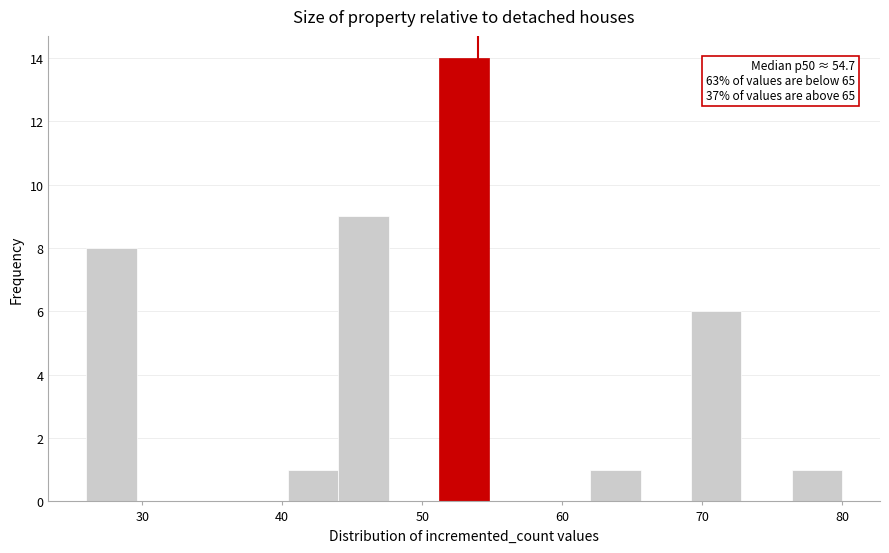

Around what value on the x-axis is the tallest bar? Give the approximate position of its centre, as read against the axis.

53